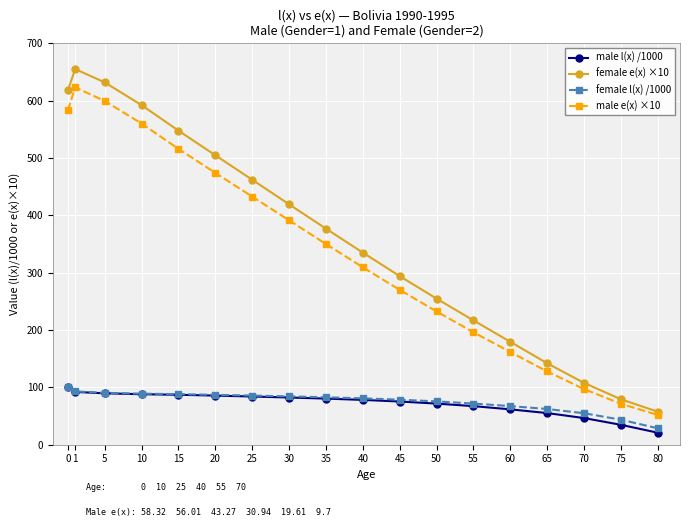

What is the minimum value shown in the chart?

20.9